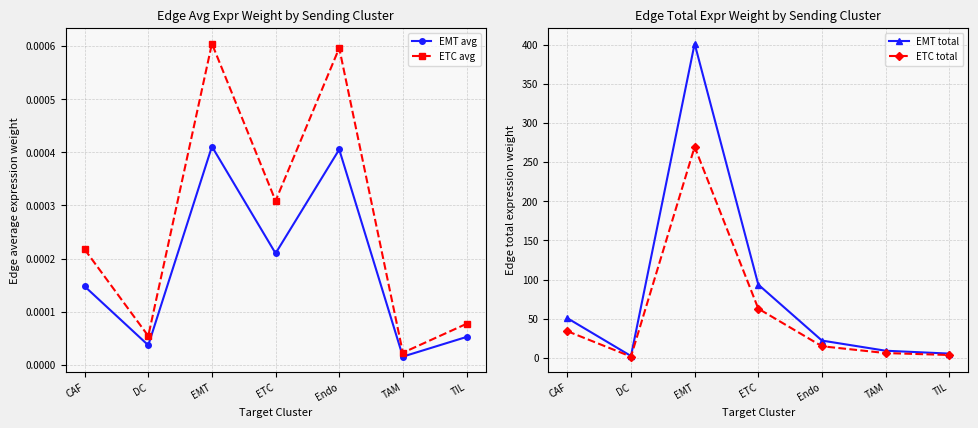

Between CAF and Endo, which is larger?

Endo